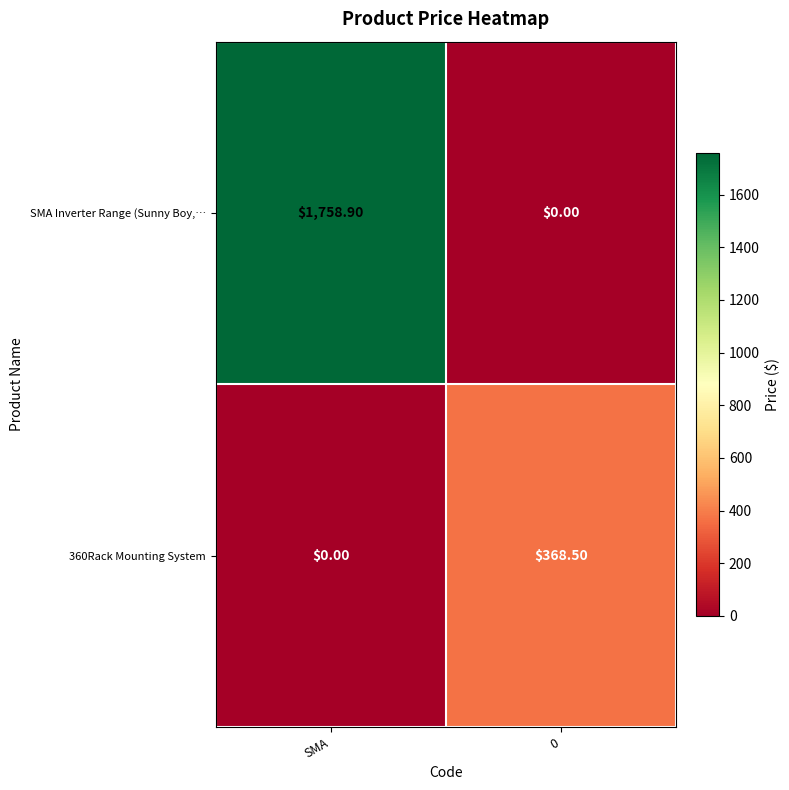

At SMA, list the series in order from largest to smallest.

SMA Inverter Range (Sunny Boy,…, 360Rack Mounting System